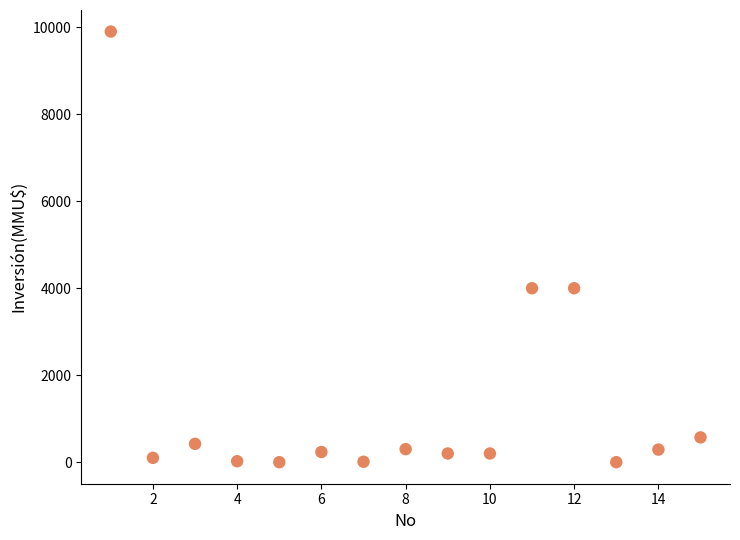

What is the range of Y values (max minus min)?

9903